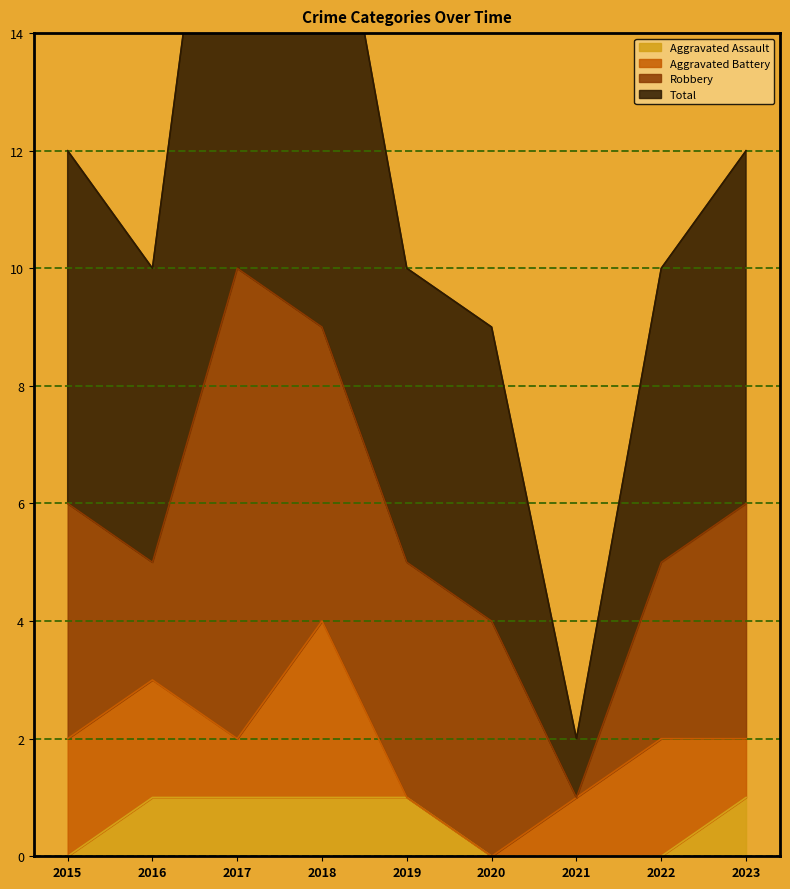

True or false: Aggravated Assault and Total cross at least once.

False